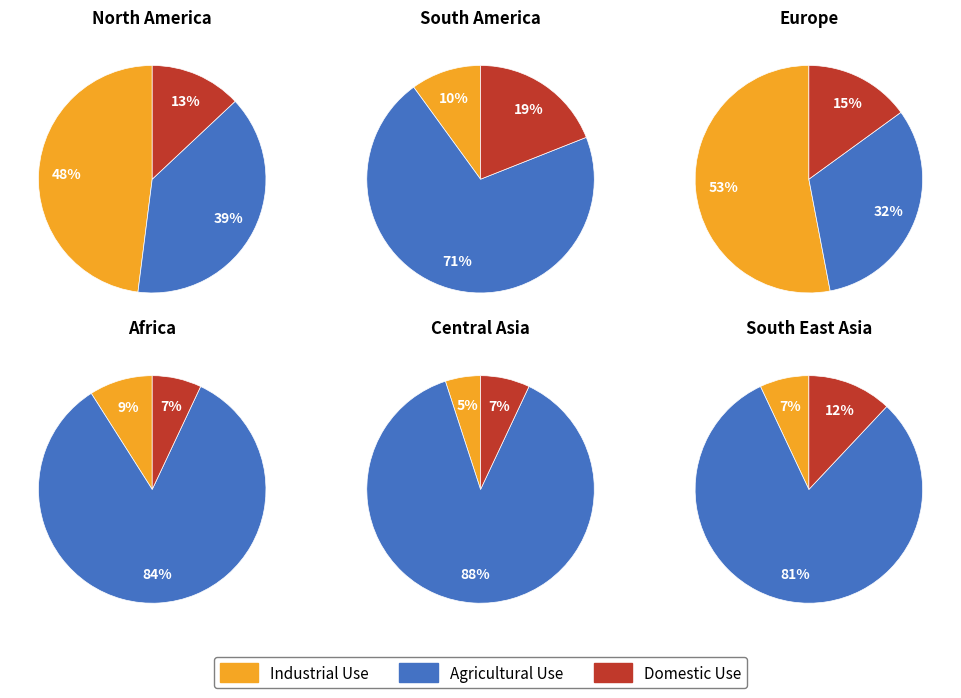

At 4, list the series in order from largest to smallest.

Agricultural Use, Domestic Use, Industrial Use